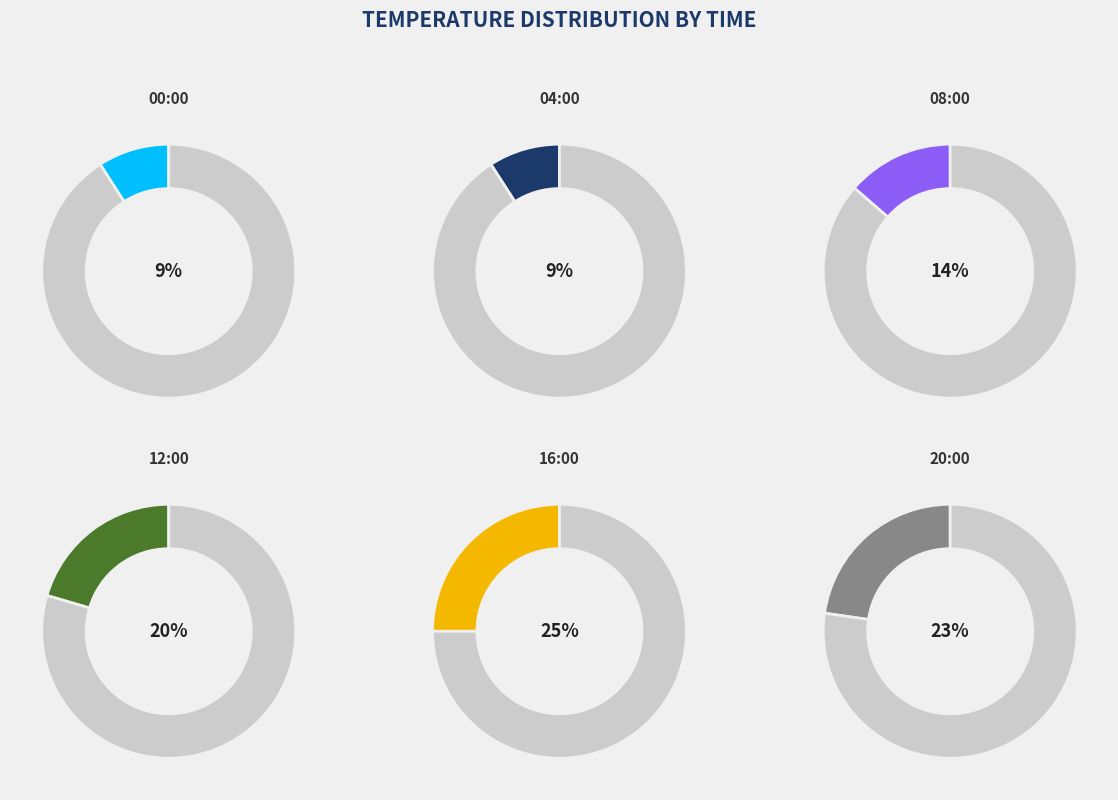

Do 00:00 and 08:00 together represent more than half of the pie?

No